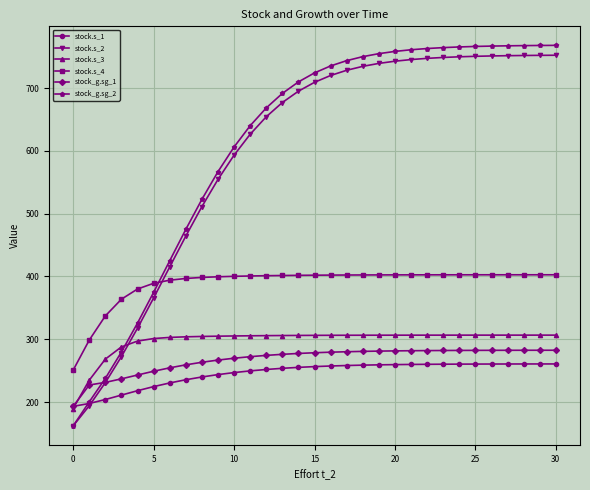

Which series ends up on top after the final intersection of stock.s_2 and stock.s_3?

stock.s_2